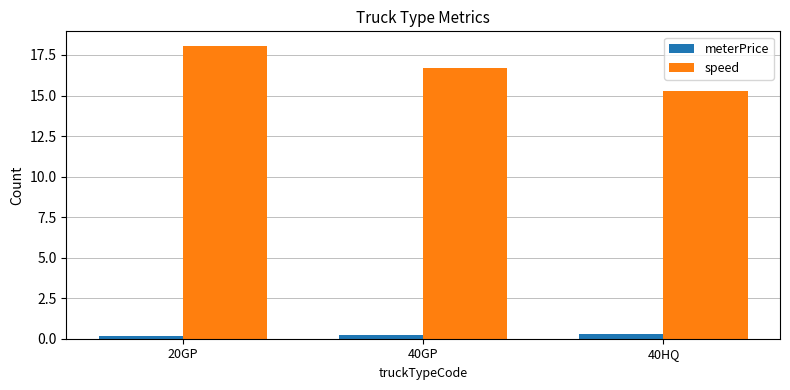

What is the value of the speed bar at the 1st from the left?

18.1